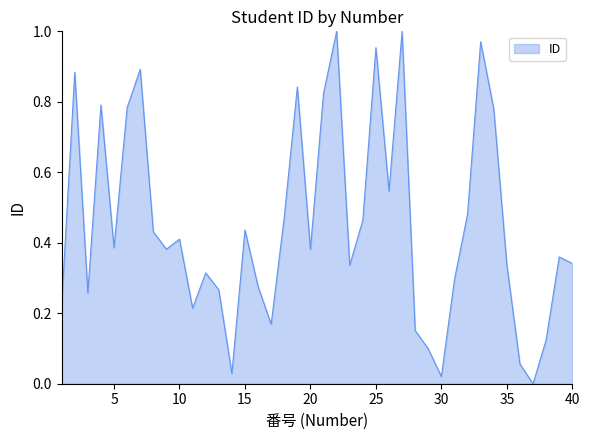

At which category does the data reach its first local peak?

2